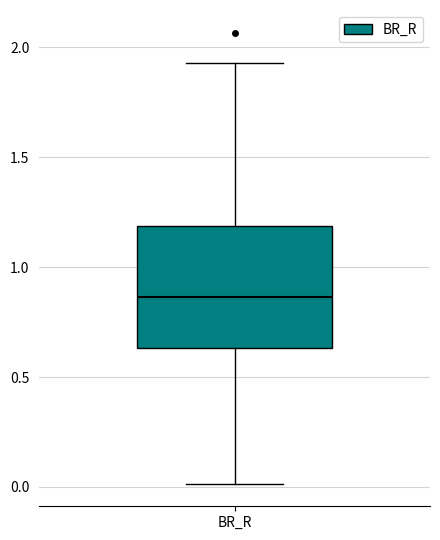

Read this box plot against the y-axis: the position of the median line, the range covered by the box, and the ends of both whiskers. The values are not printed on the chart, so give them approximately, as read against the axis.

median 0.85, box 0.65 to 1.20, whiskers 0.00 to 1.95